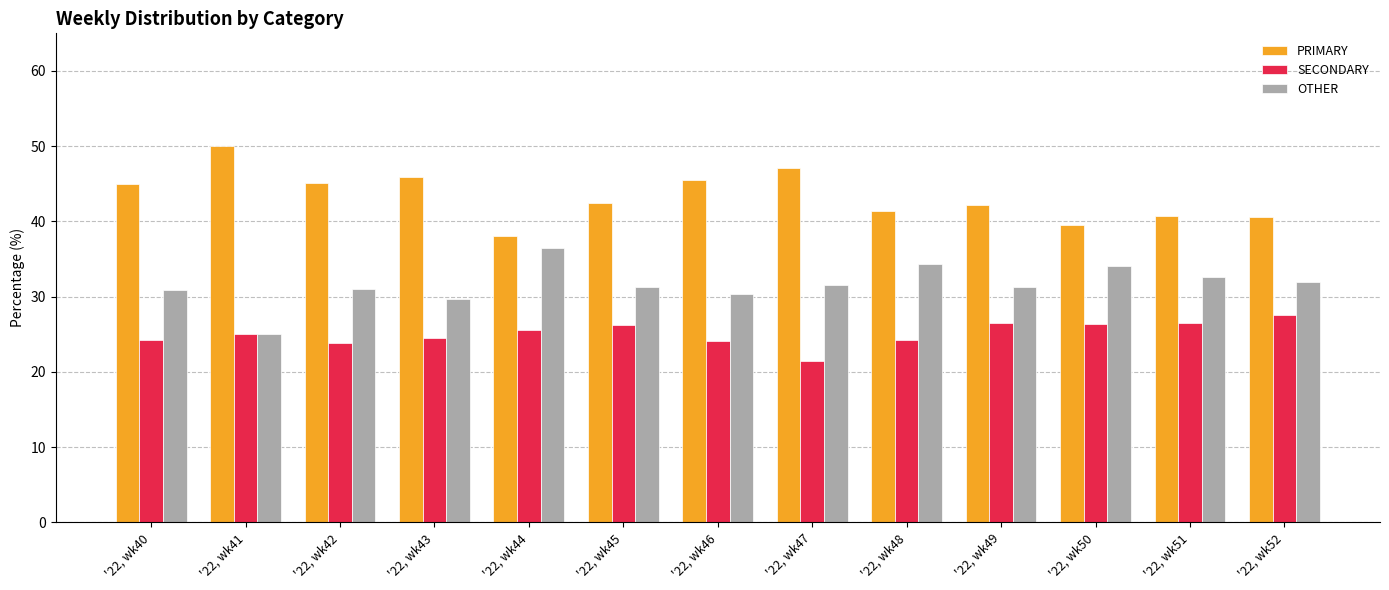

What is the total value across all series at '22, wk49?

100.0